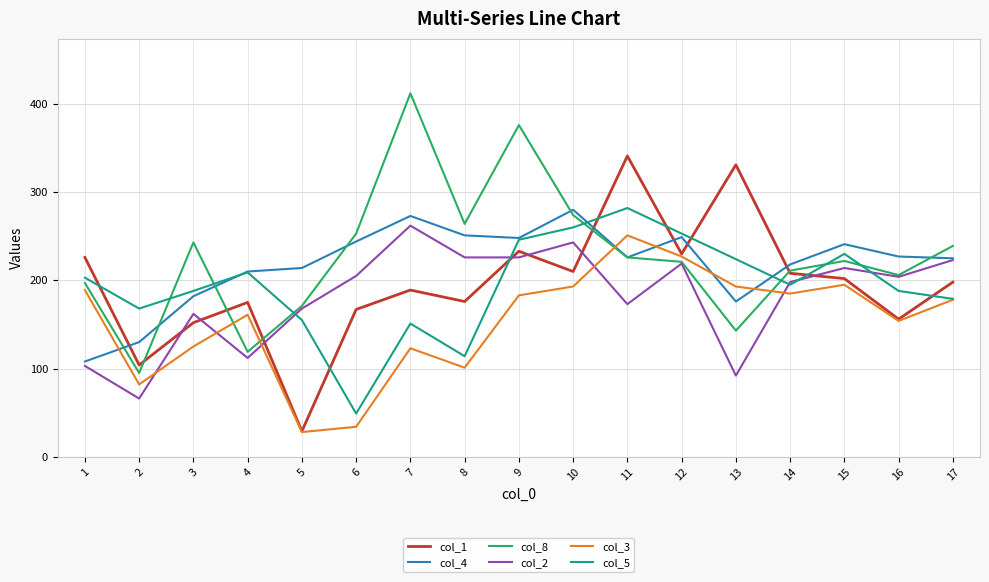

Between 14 and 15, which series saw the biggest shift?

col_5